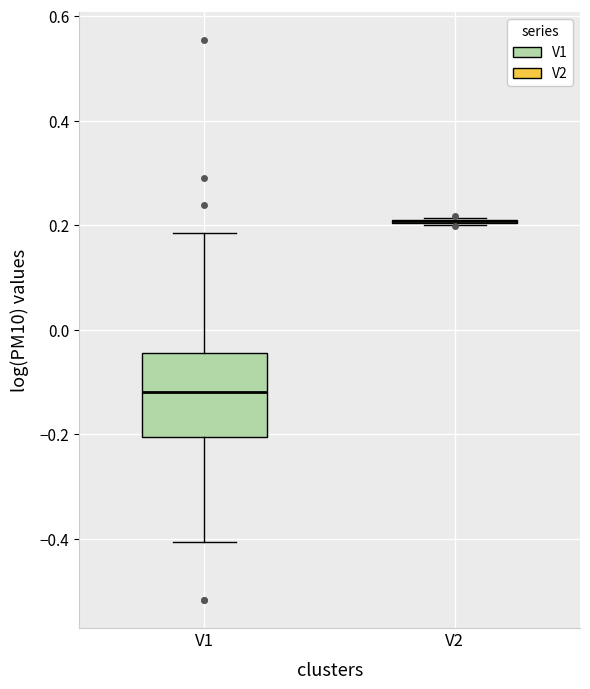

Comparing the boxes themselves (not the whiskers), which one is the tallest?

V1